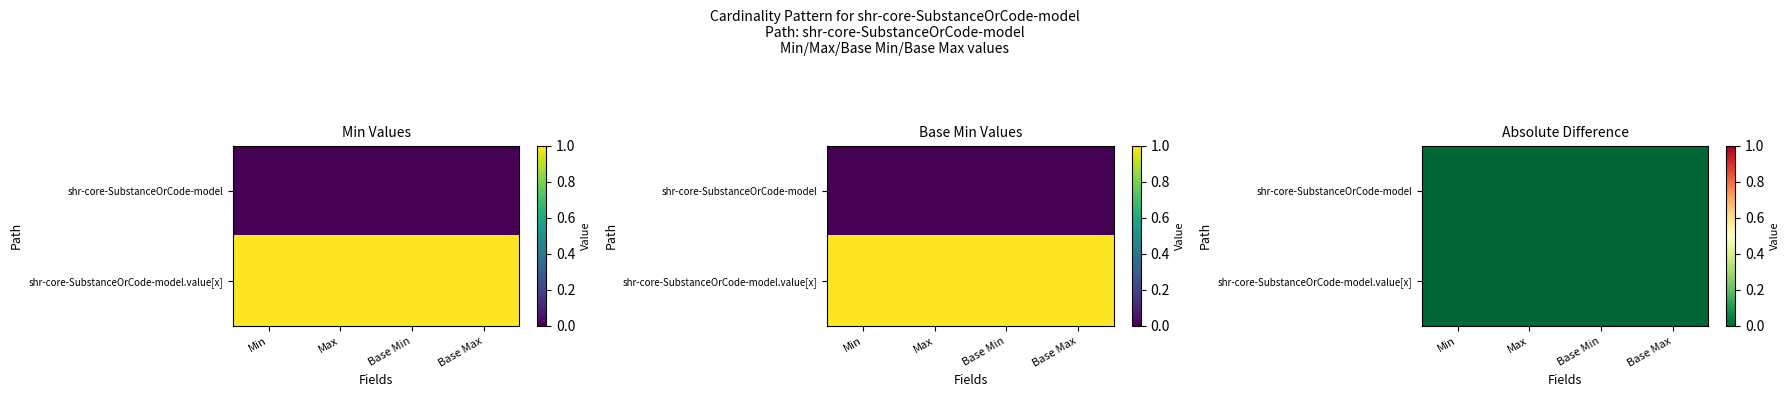

Which category has the highest value across all series?

1